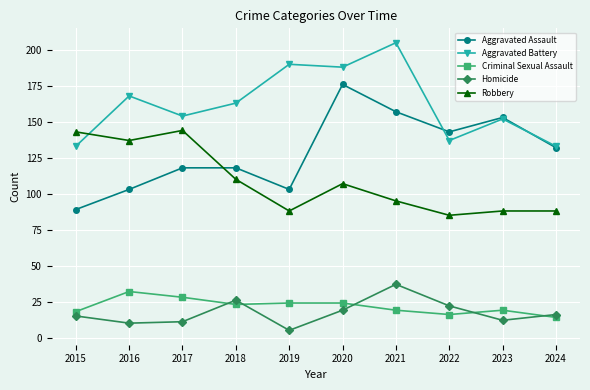

What is the spread (max minus min) of values at 2015?

128